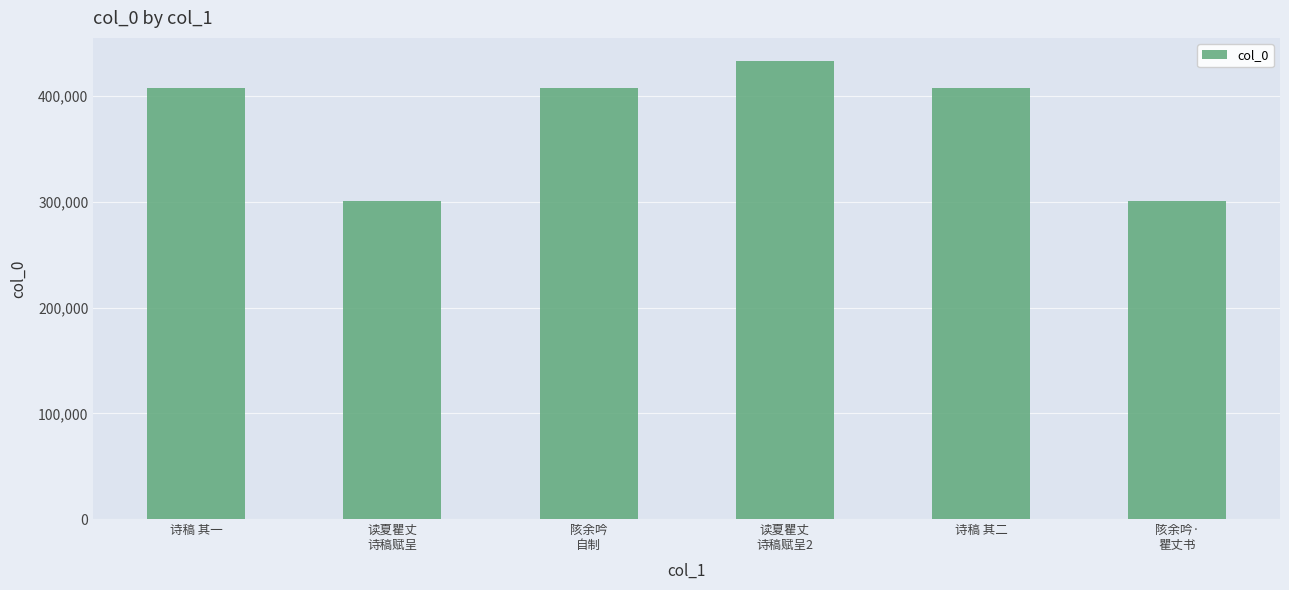

The chart shows a value of 300494 at 陔余吟·
瞿丈书. True or false?

True